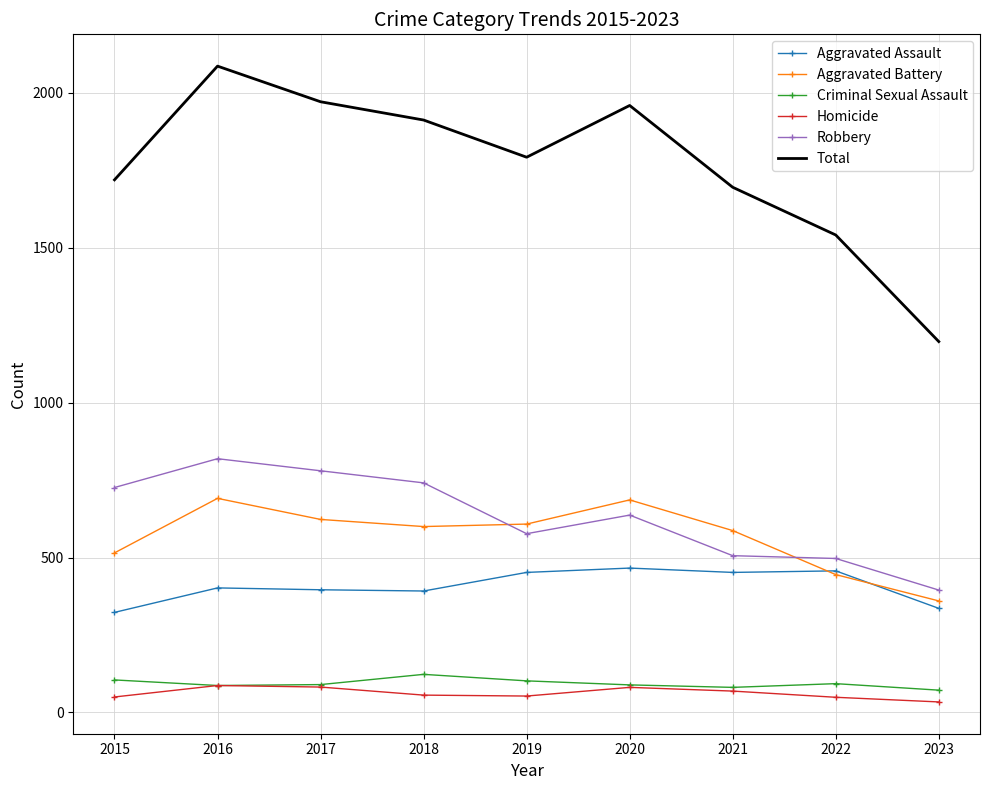

At which label is Total closest to 1641?

2021